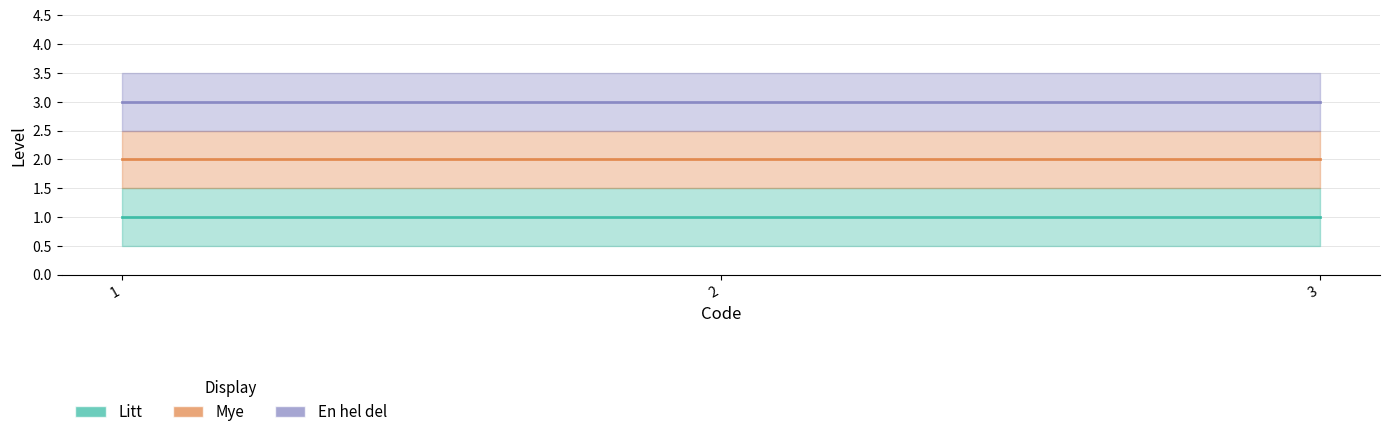

Does the chart have visible grid lines?

Yes